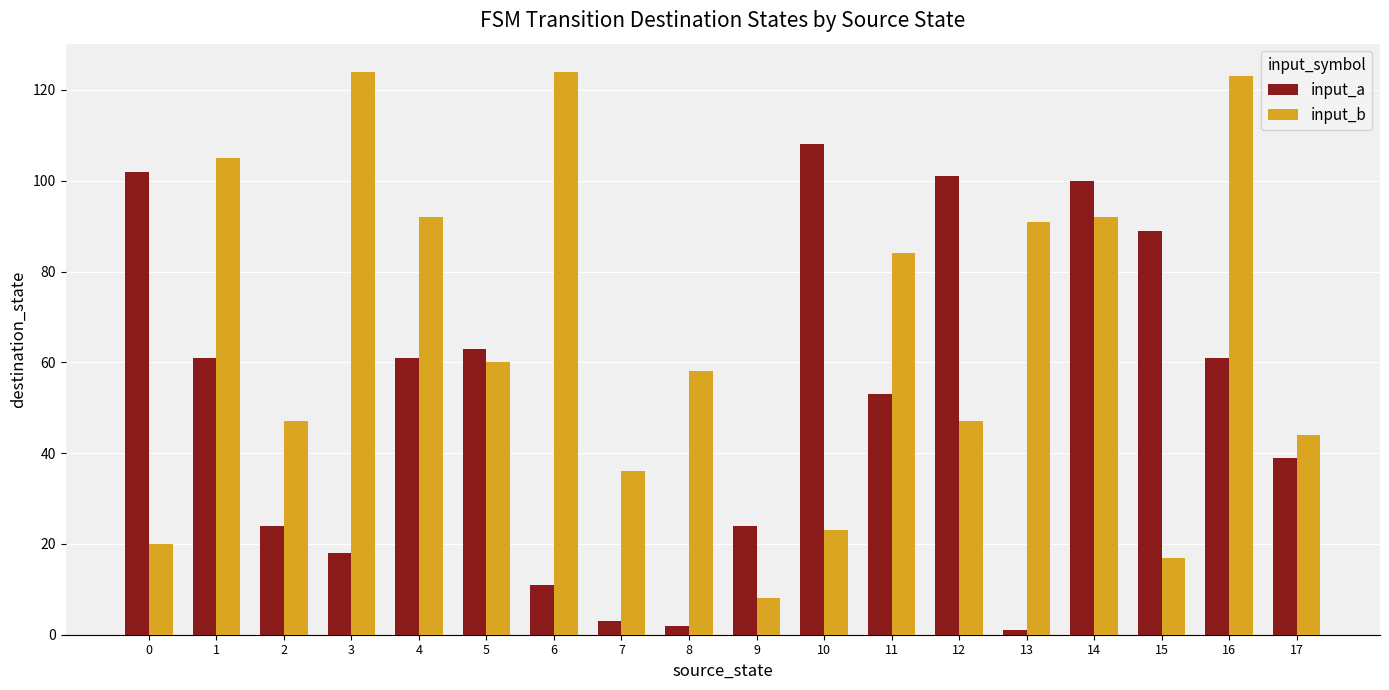

How many bars are there in total?

36